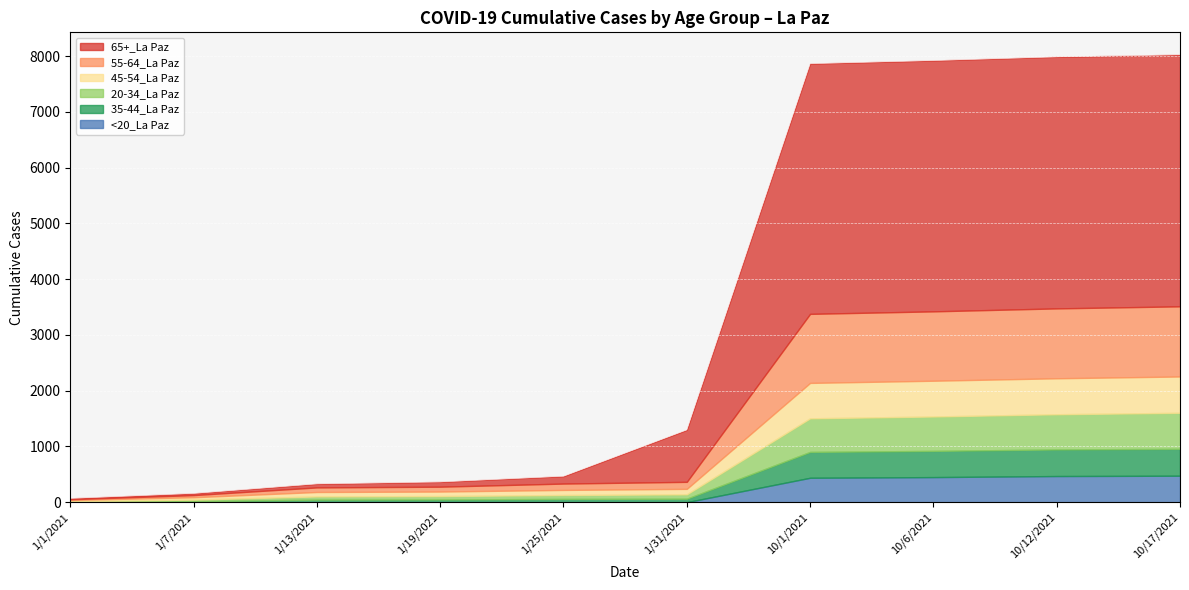

After their last crossing, which series has the higher values: 55-64_La Paz or 65+_La Paz?

65+_La Paz